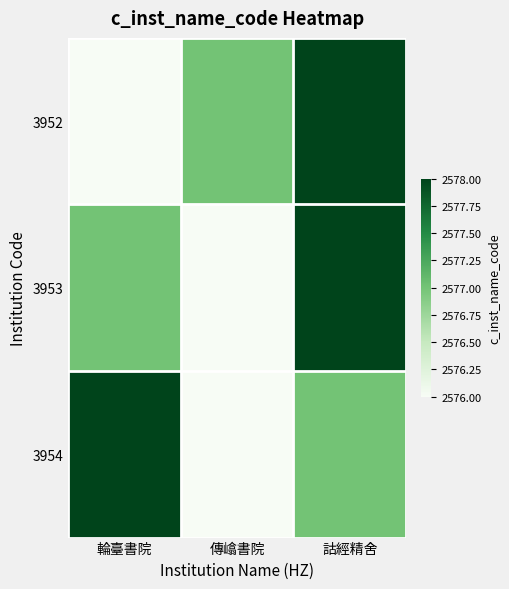

Between 傳嶖書院 and 輪臺書院, which is larger?

傳嶖書院